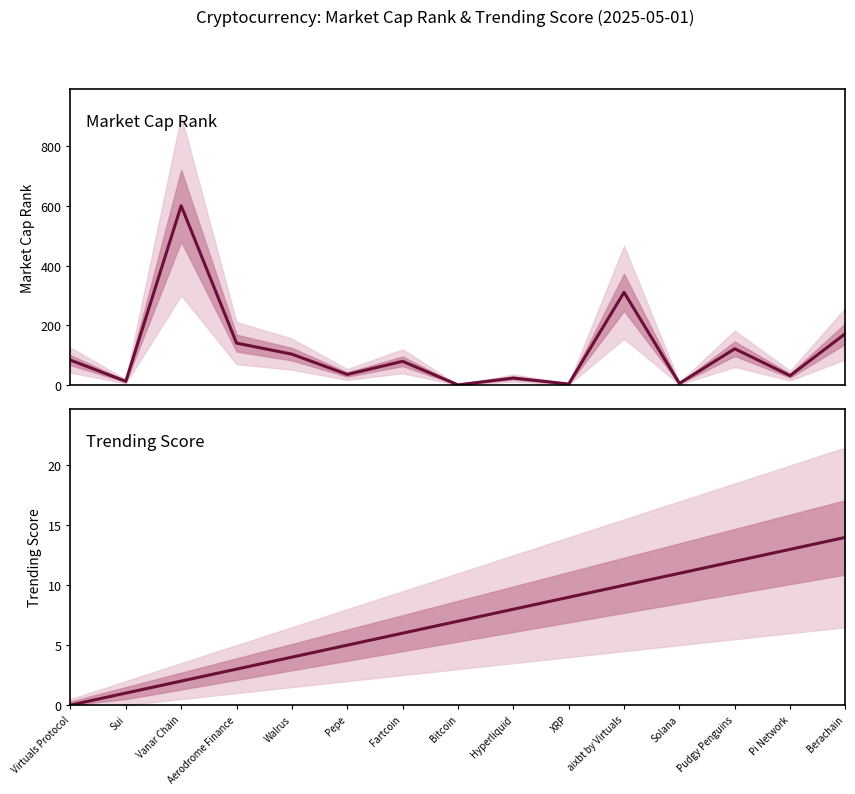

How many lines are shown in the chart?

2